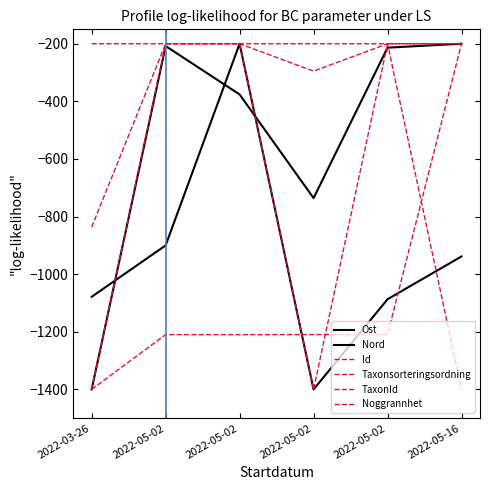

At which label does Ost reach its peak?

2022-05-16